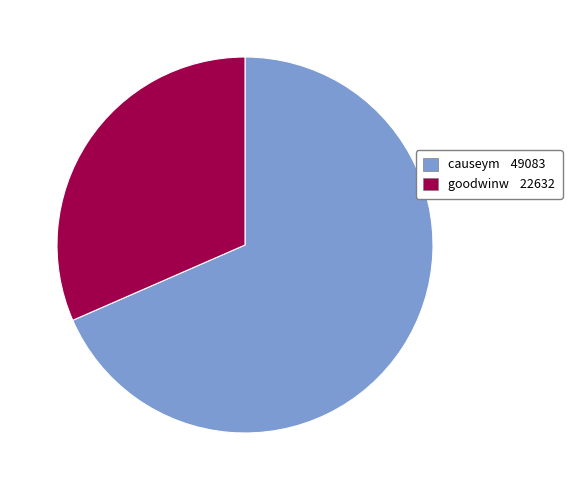

Which category has the biggest portion of the pie?

causeym